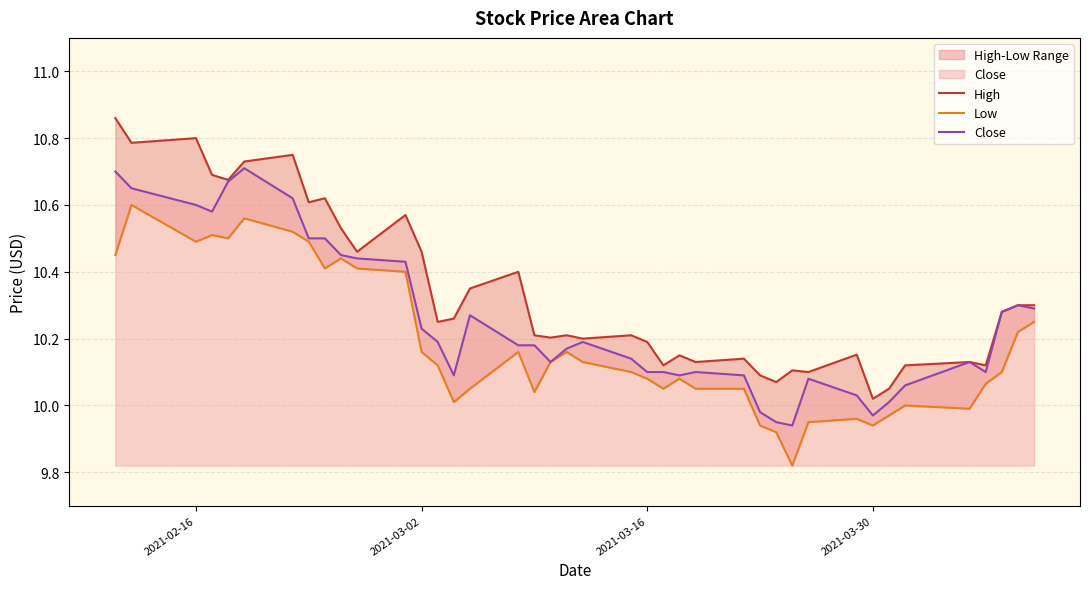

Which series has the largest total across all categories?

High